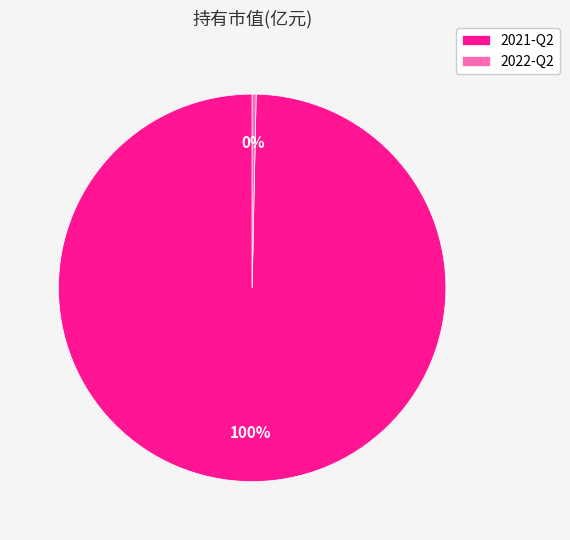

To the nearest percent, what is the average slice percentage?

50%